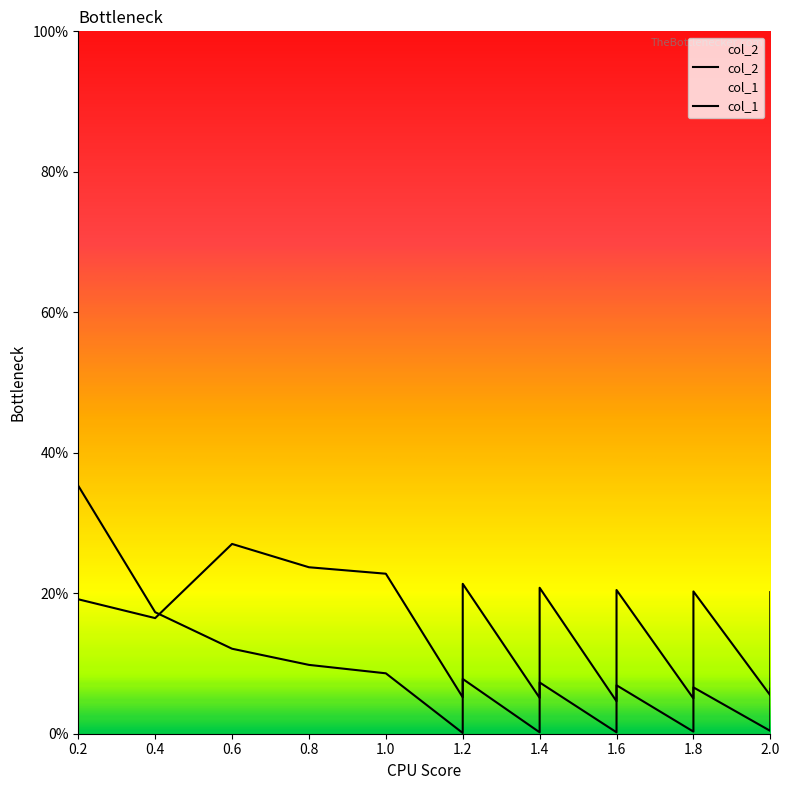

List the series in order of their overall mean, highest first.

col_2, col_1